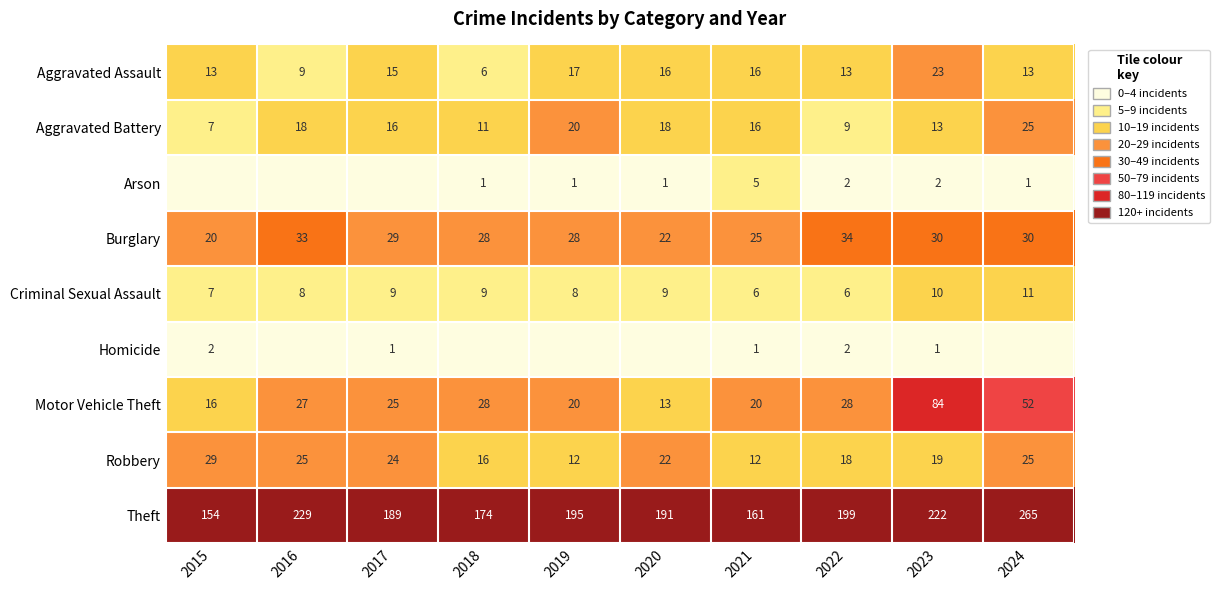

Is the value of Criminal Sexual Assault at 2021 greater than the value of Motor Vehicle Theft at 2021?

No